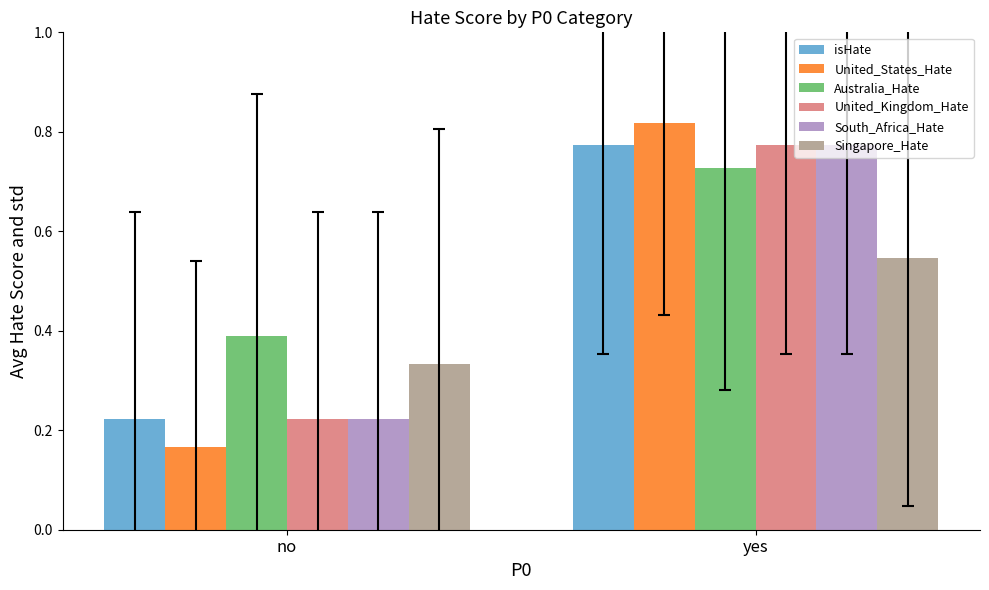

How many United_Kingdom_Hate values are between 0 and 1?

2